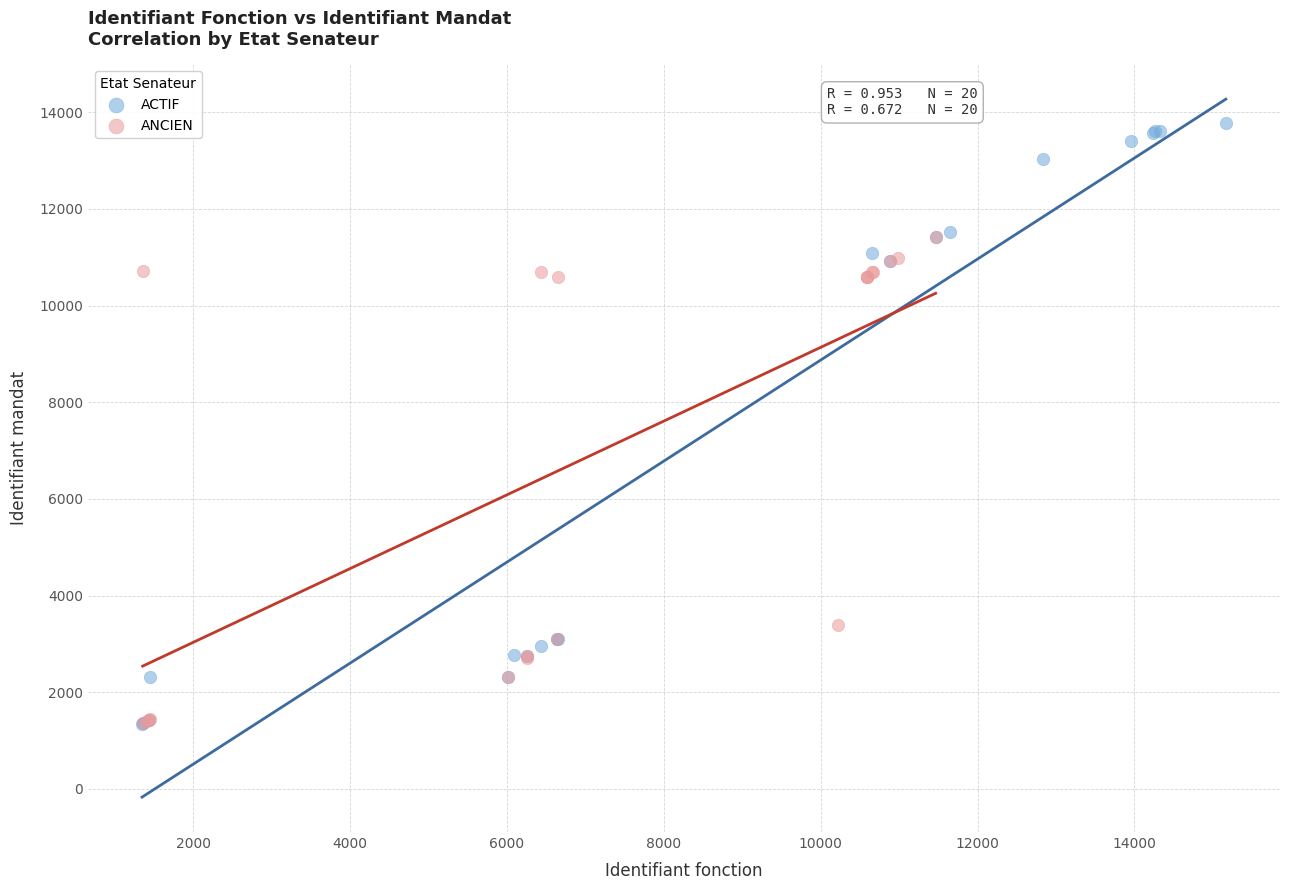

Which series contains the highest Y value?

ACTIF